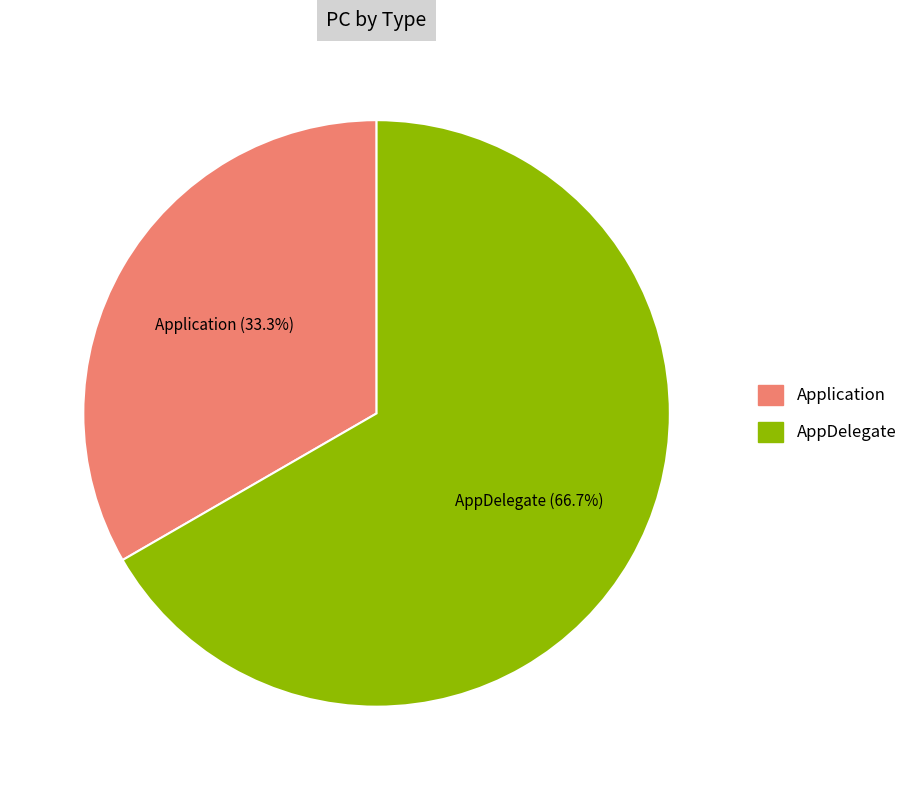

Which slice is the largest?

AppDelegate